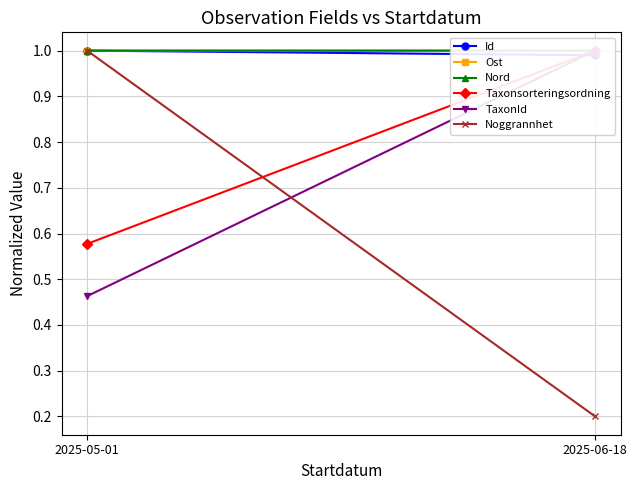

Between 2025-05-01 and 2025-06-18, which series saw the biggest shift?

Noggrannhet